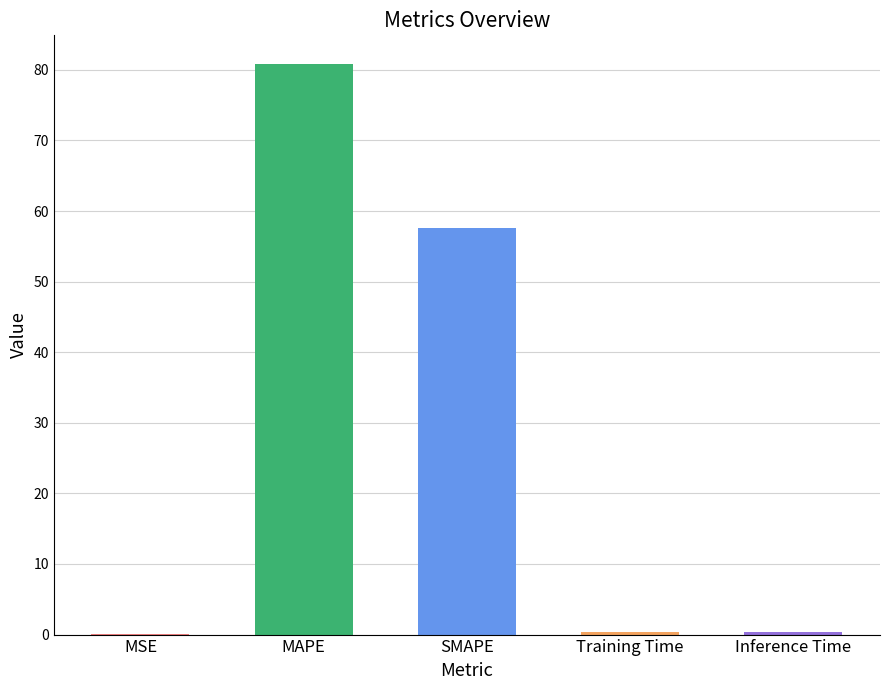

Are the bars horizontal?

No